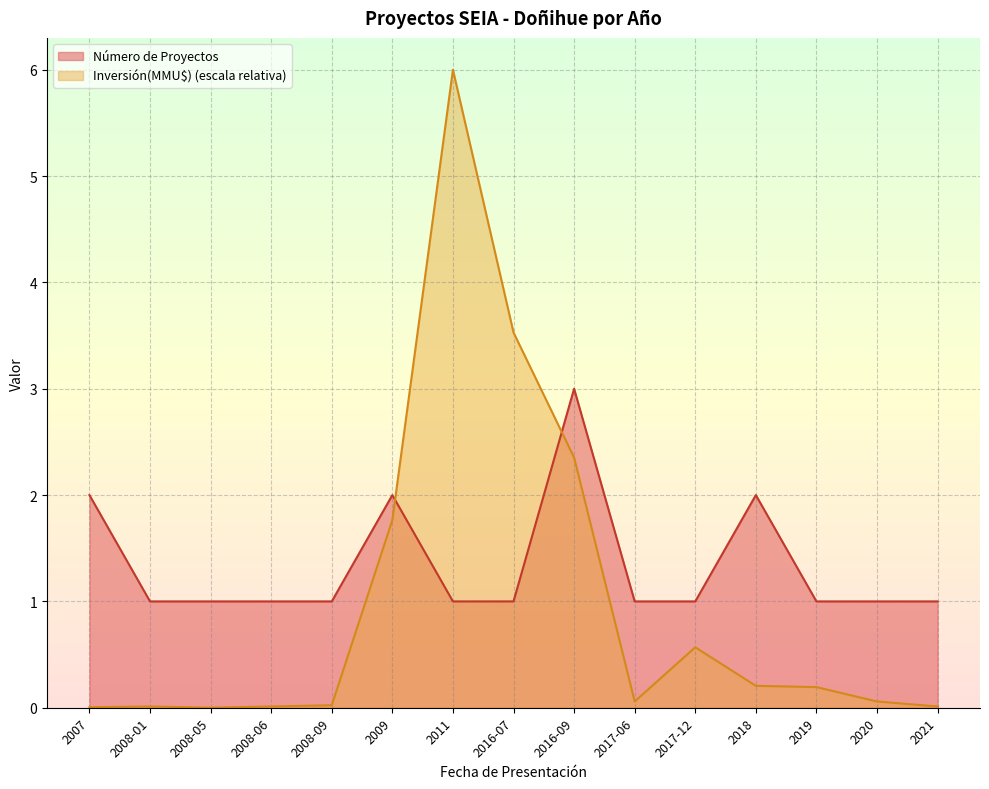

In Número de Proyectos, how many points are higher than both neighbors (excluding endpoints)?

3